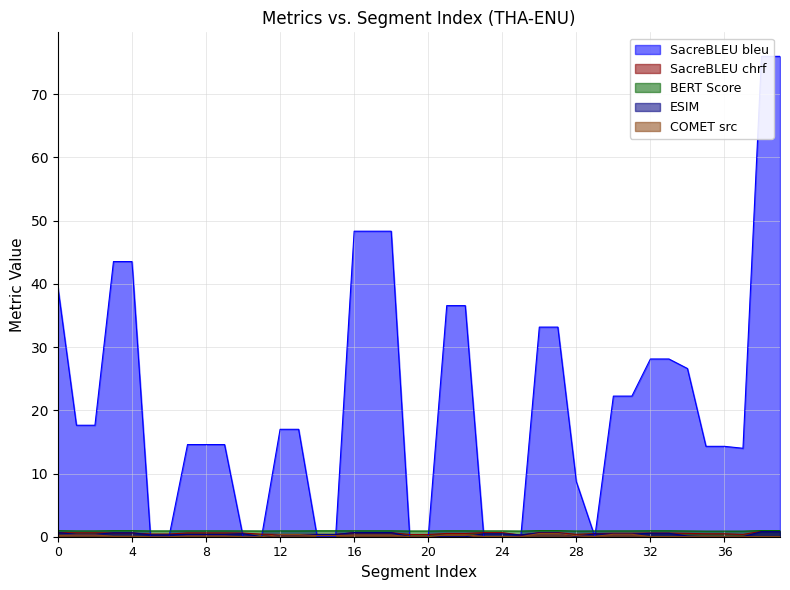

The value of ESIM at 36 is 0.0. True or false?

True